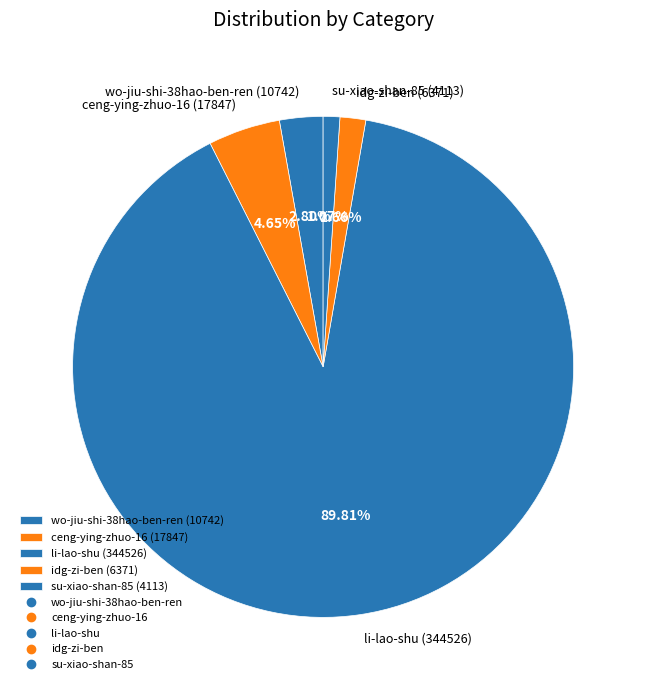

What percentage do idg-zi-ben and wo-jiu-shi-38hao-ben-ren together represent?

4.5%